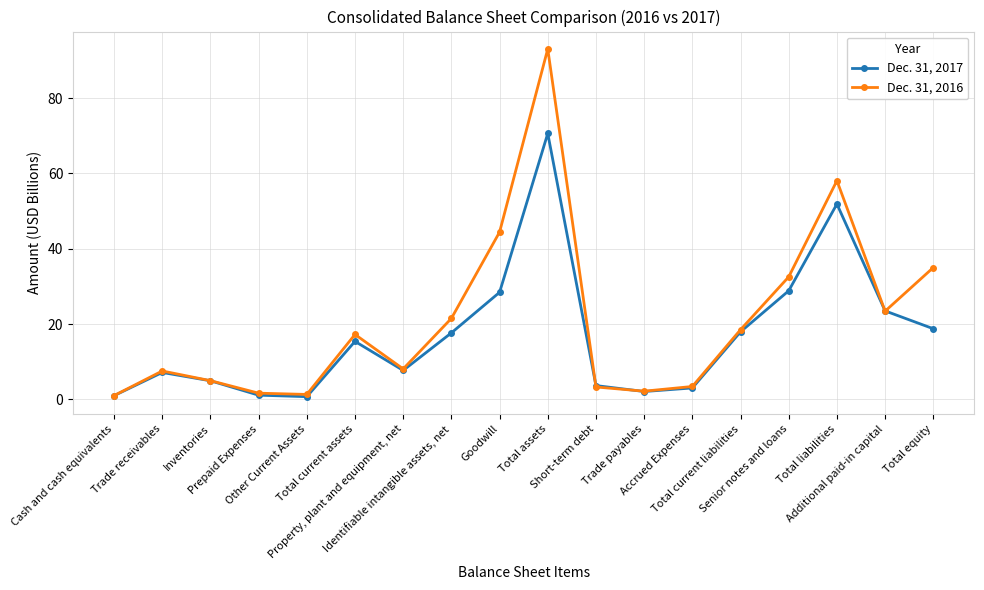

What is the highest value of the Dec. 31, 2017 series?

70.6